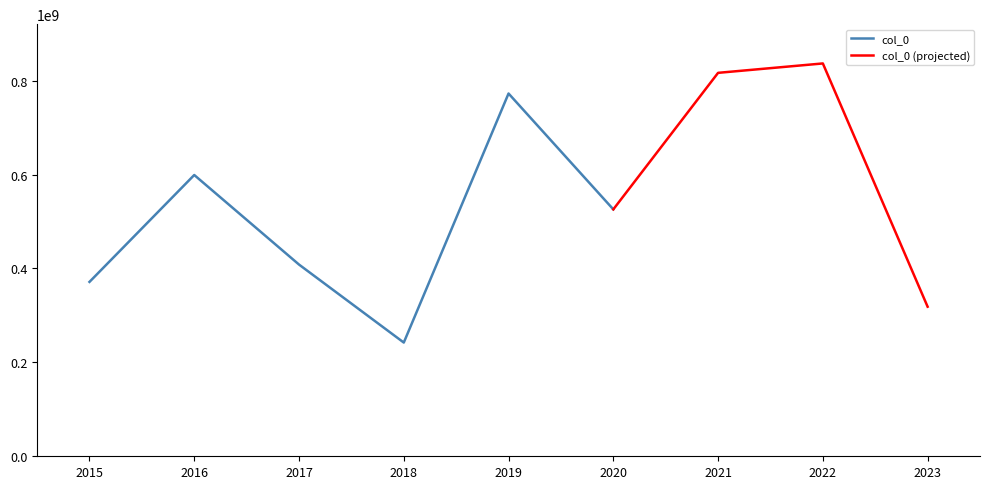

True or false: col_0 and col_5 intersect in this chart.

False